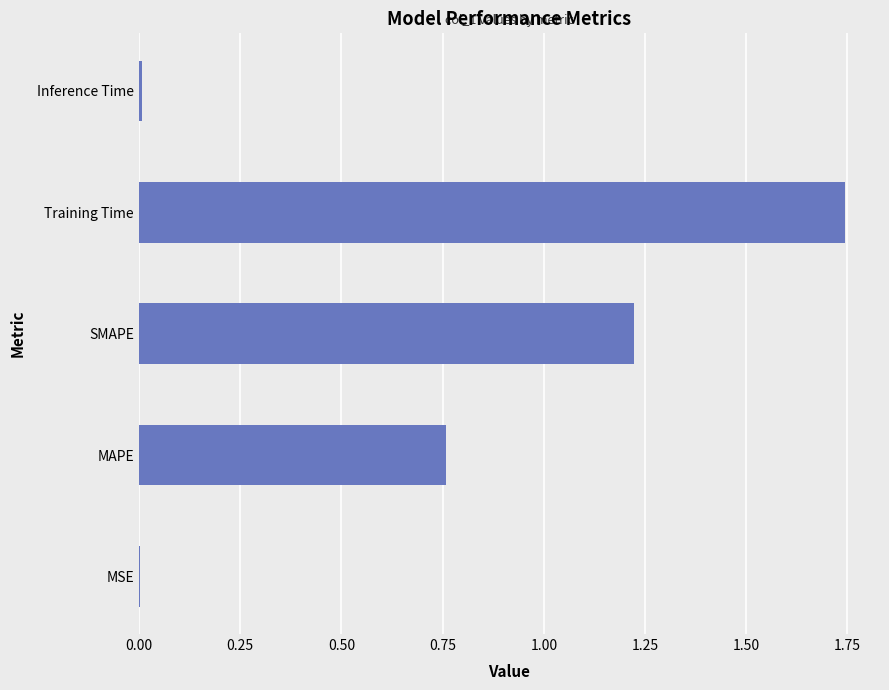

What is the change in value from MAPE to Training Time?

+1.0